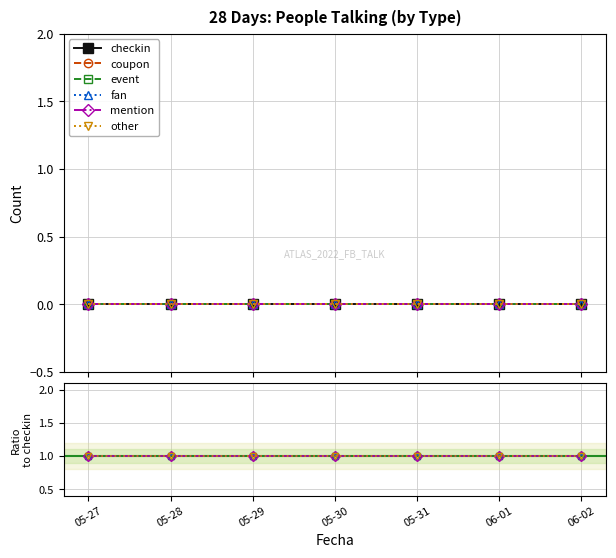

True or false: other has more than 2 interior local peaks.

False